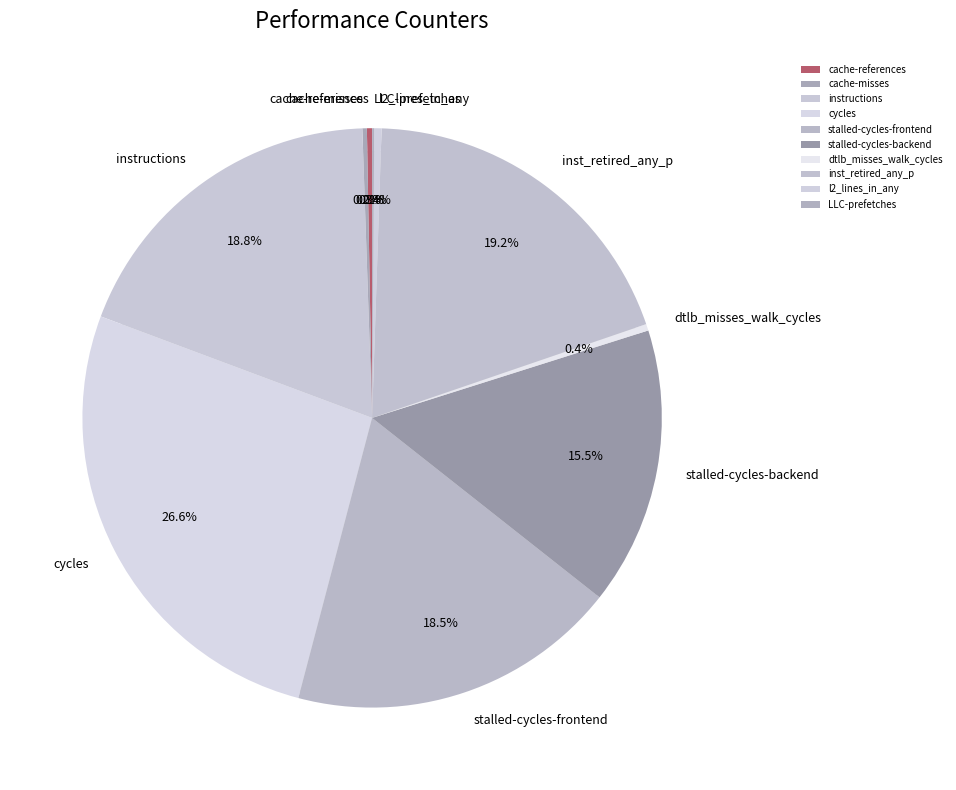

Rank the categories by value from highest to lowest.

cycles, inst_retired_any_p, instructions, stalled-cycles-frontend, stalled-cycles-backend, l2_lines_in_any, dtlb_misses_walk_cycles, cache-references, cache-misses, LLC-prefetches